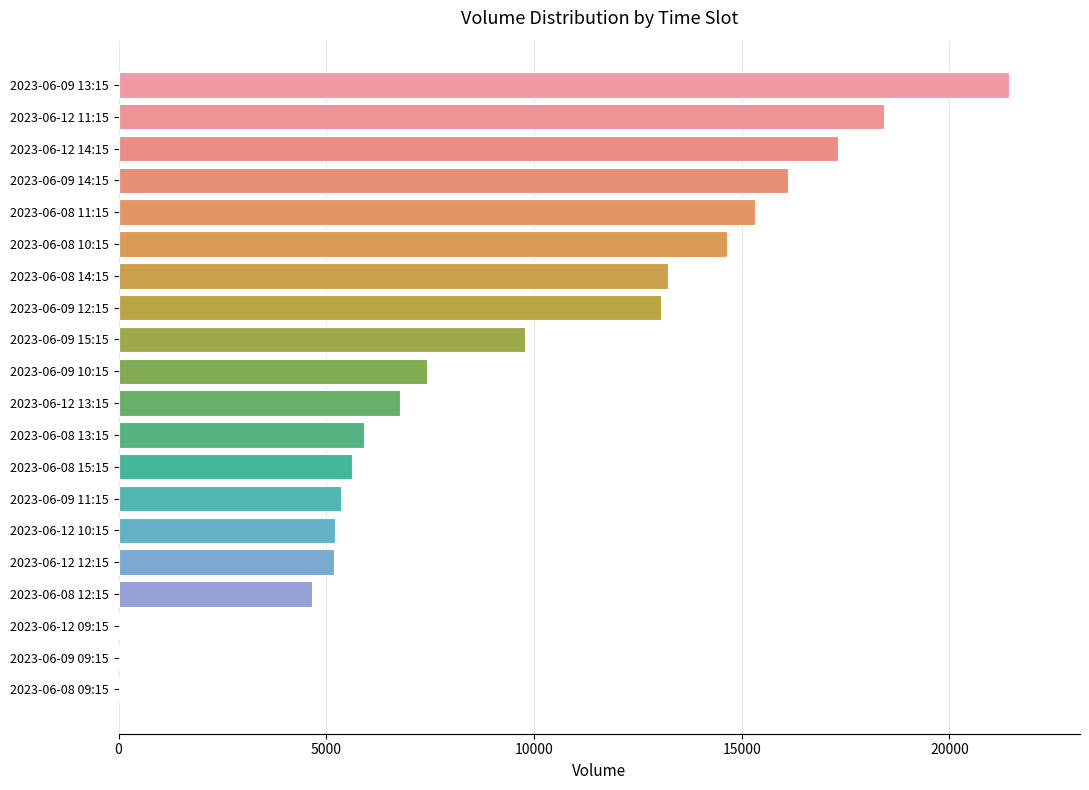

The value at 2023-06-08 14:15 is 5061. True or false?

False